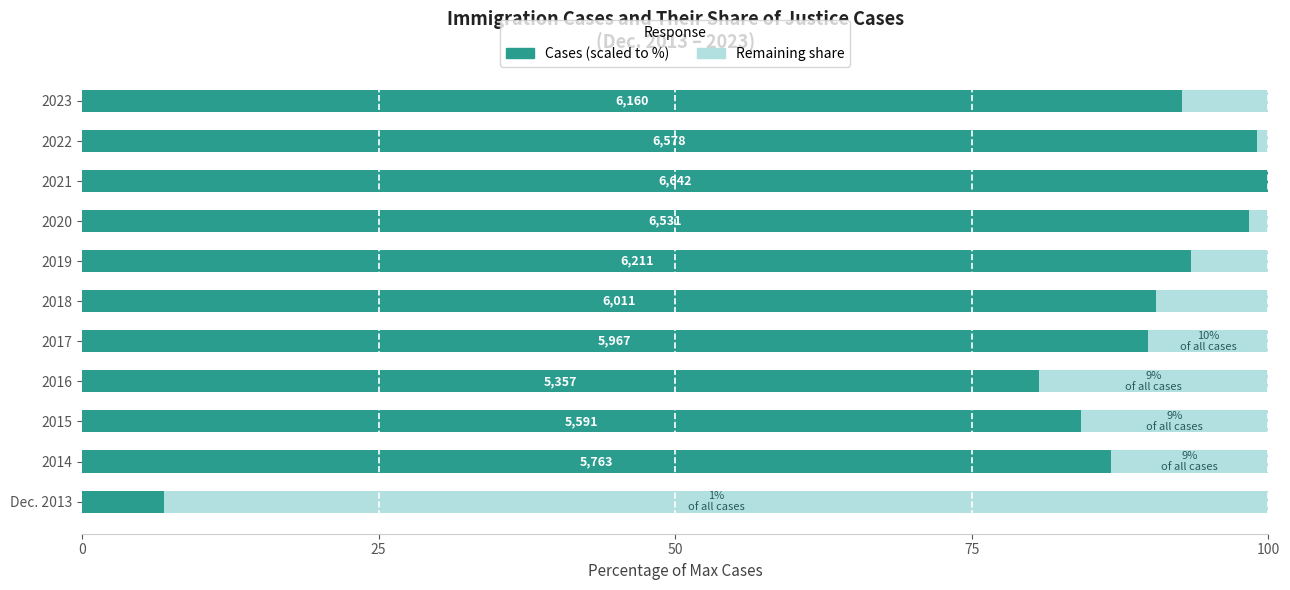

What is the total value across all series at 2017?

100.0